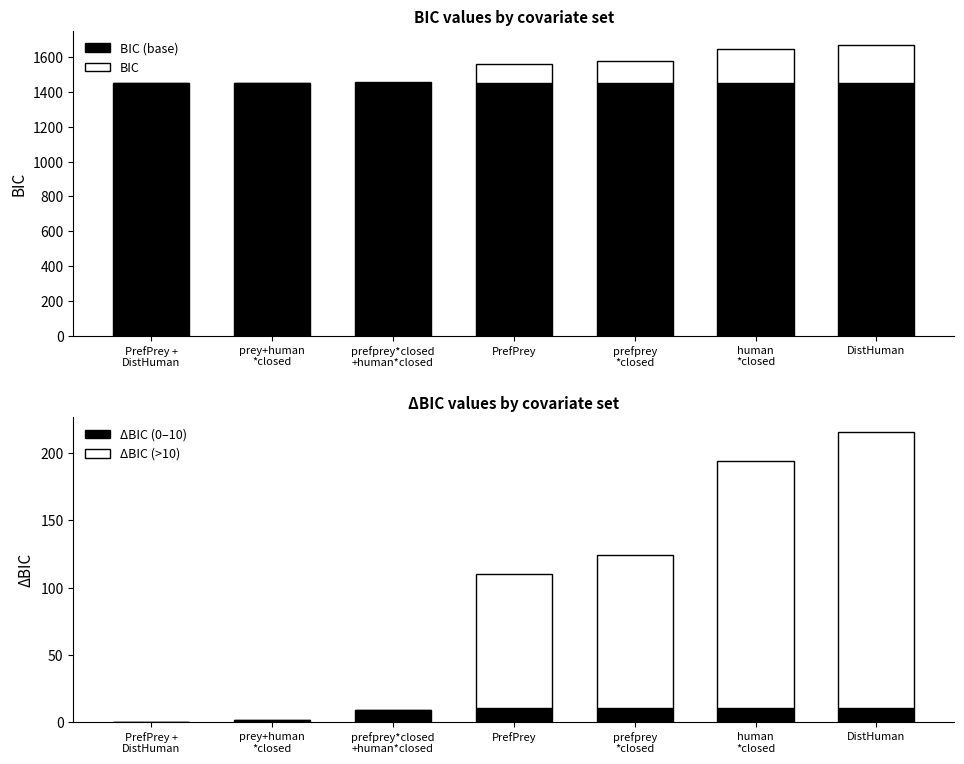

Is it true that BIC (base) equals 1451.0 at prey+human
*closed?

True